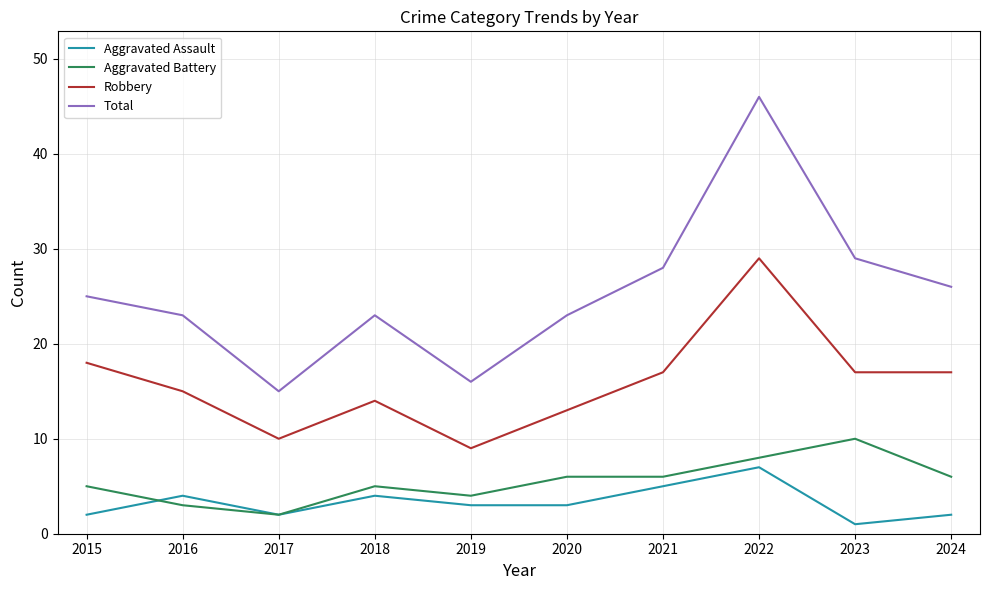

Reading left to right, extract all data points from this chart.

Aggravated Assault: 2015=2	2016=4	2017=2	2018=4	2019=3	2020=3	2021=5	2022=7	2023=1	2024=2
Aggravated Battery: 2015=5	2016=3	2017=2	2018=5	2019=4	2020=6	2021=6	2022=8	2023=10	2024=6
Robbery: 2015=18	2016=15	2017=10	2018=14	2019=9	2020=13	2021=17	2022=29	2023=17	2024=17
Total: 2015=25	2016=23	2017=15	2018=23	2019=16	2020=23	2021=28	2022=46	2023=29	2024=26